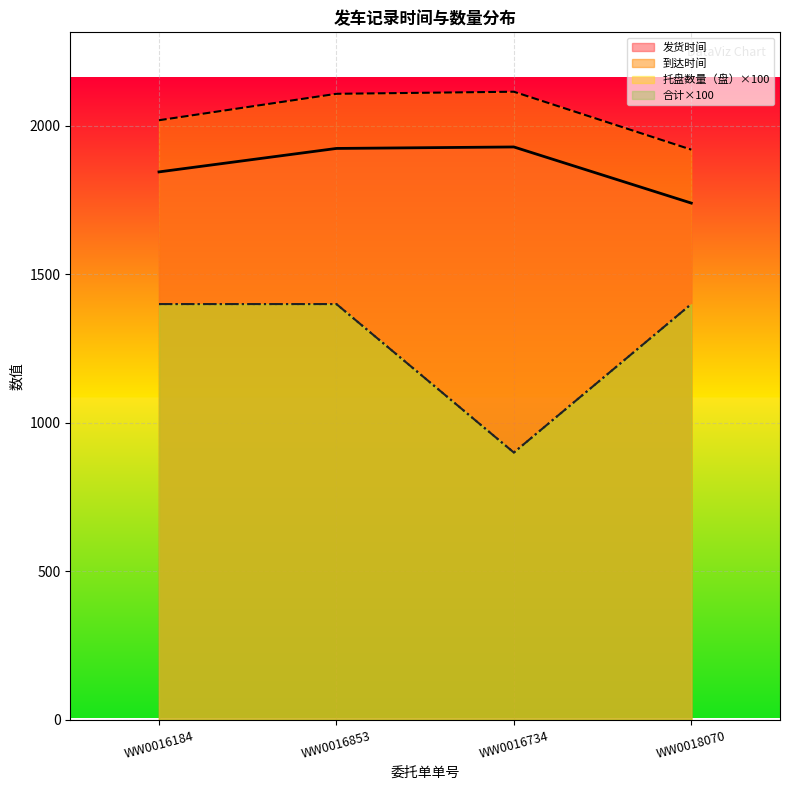

List the series in order of their peak value, lowest first.

托盘数量（盘）, 合计, 发货时间, 到达时间